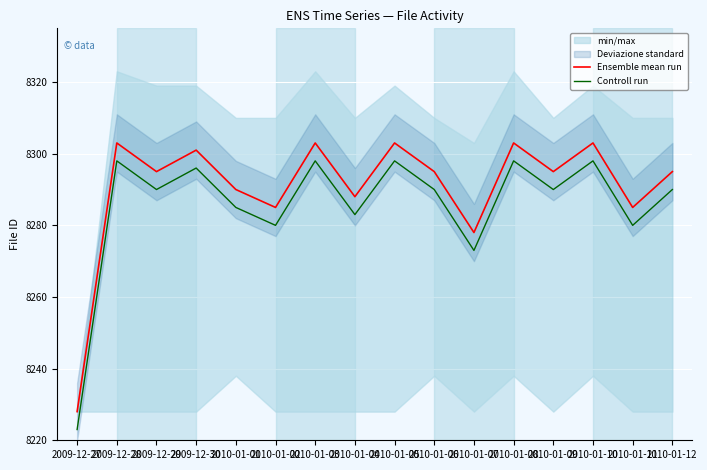

True or false: Ensemble mean run and Controll run cross at least once.

False